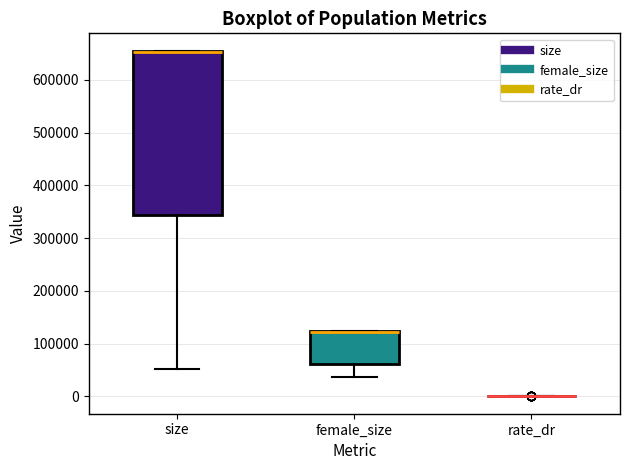

Where is the upper edge of the box for female_size on the y-axis? The values are not printed on the chart, so give them approximately, as read against the axis.

120000